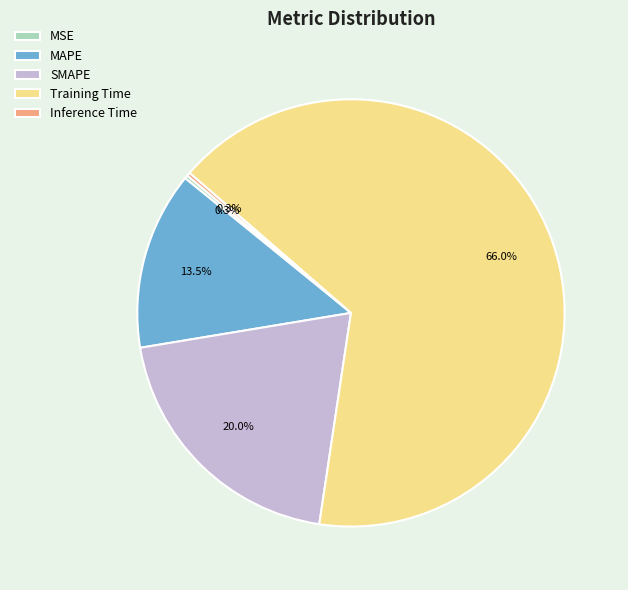

Which category has the biggest portion of the pie?

Training Time